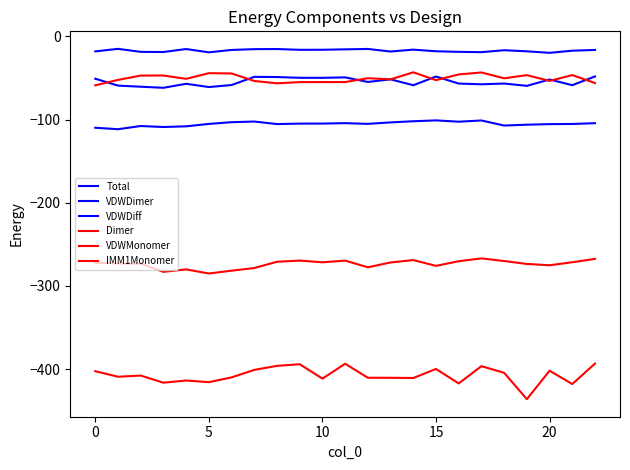

Rank the series by their maximum value, from highest to lowest.

Total, VDWMonomer, VDWDiff, VDWDimer, IMM1Monomer, Dimer